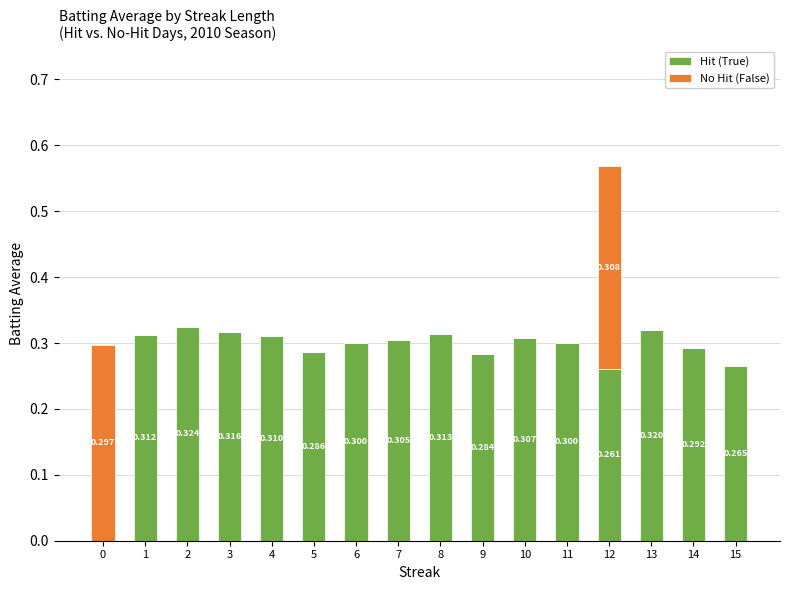

What is the sum of all Hit (True) values?

4.5